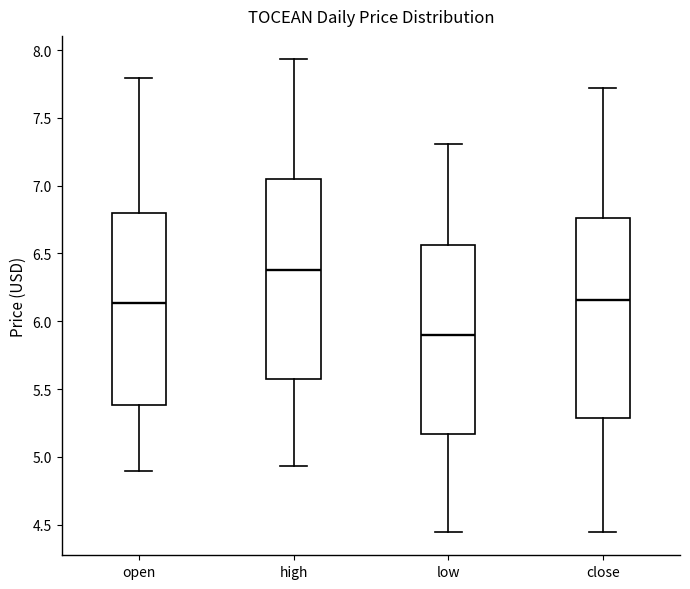

Reading left to right, read every box against the y-axis: the position of its median line, the range the box covers, and the ends of its whiskers. The values are not printed on the chart, so give them approximately, as read against the axis.

open: median 6.15, box 5.40 to 6.80, whiskers 4.90 to 7.80
high: median 6.40, box 5.60 to 7.05, whiskers 4.95 to 7.95
low: median 5.90, box 5.15 to 6.55, whiskers 4.45 to 7.30
close: median 6.15, box 5.30 to 6.75, whiskers 4.45 to 7.70